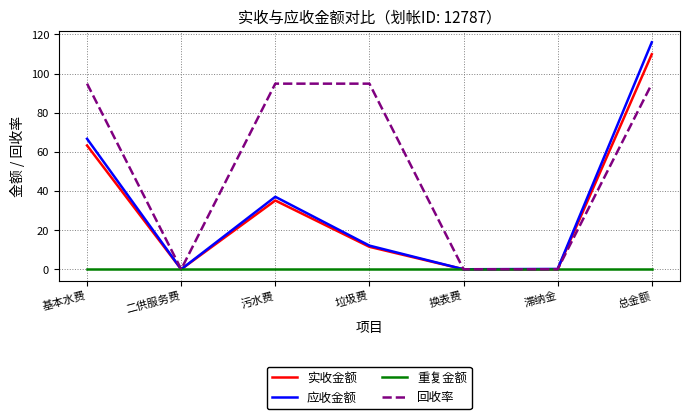

Which series has the largest range (max minus min)?

应收金额